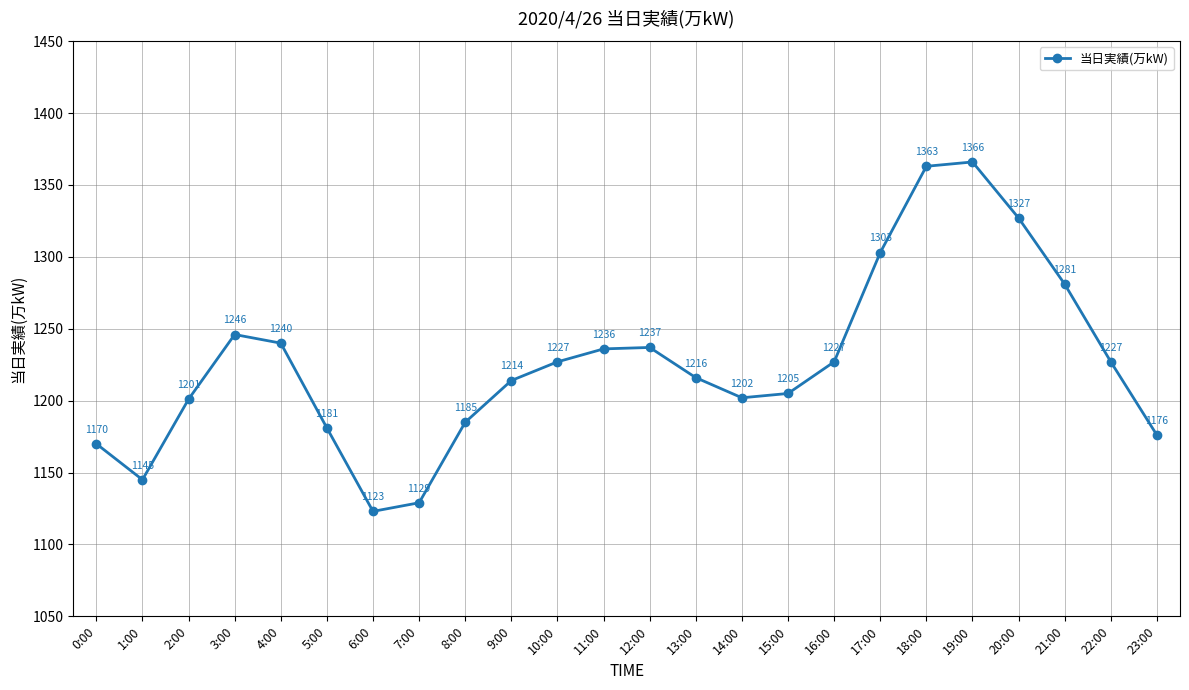

What is the minimum value shown in the chart?

1123